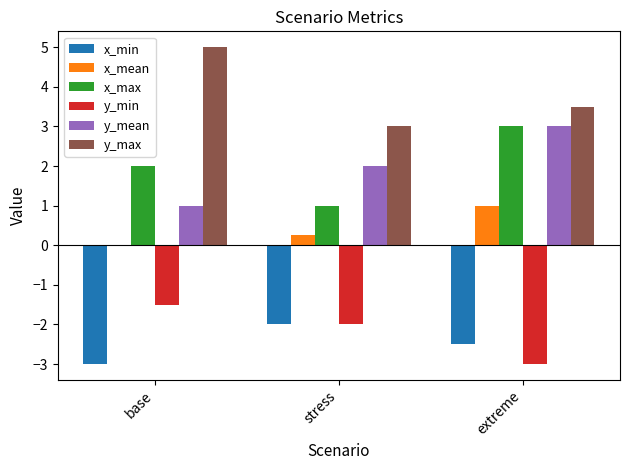

What is the greatest value displayed?

5.0